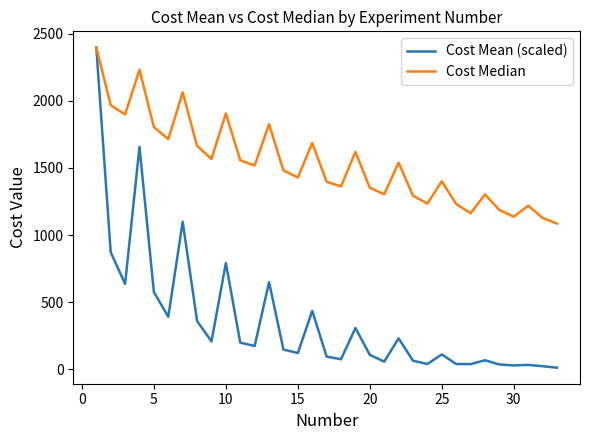

Which series has the widest spread of values?

Cost Mean (scaled)